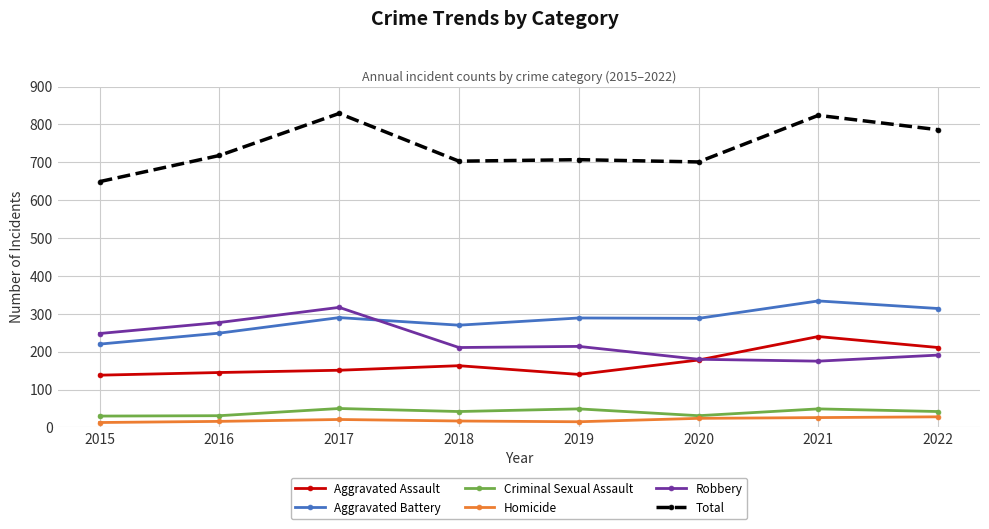

True or false: Aggravated Assault and Criminal Sexual Assault cross at least once.

False